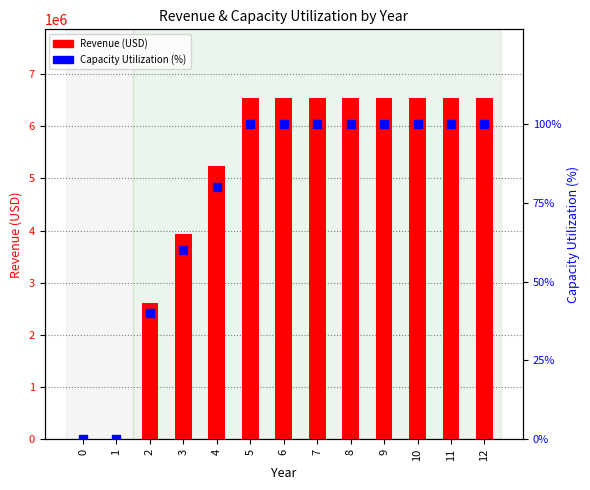

Which series has the largest Y range (max minus min)?

Revenue (USD)